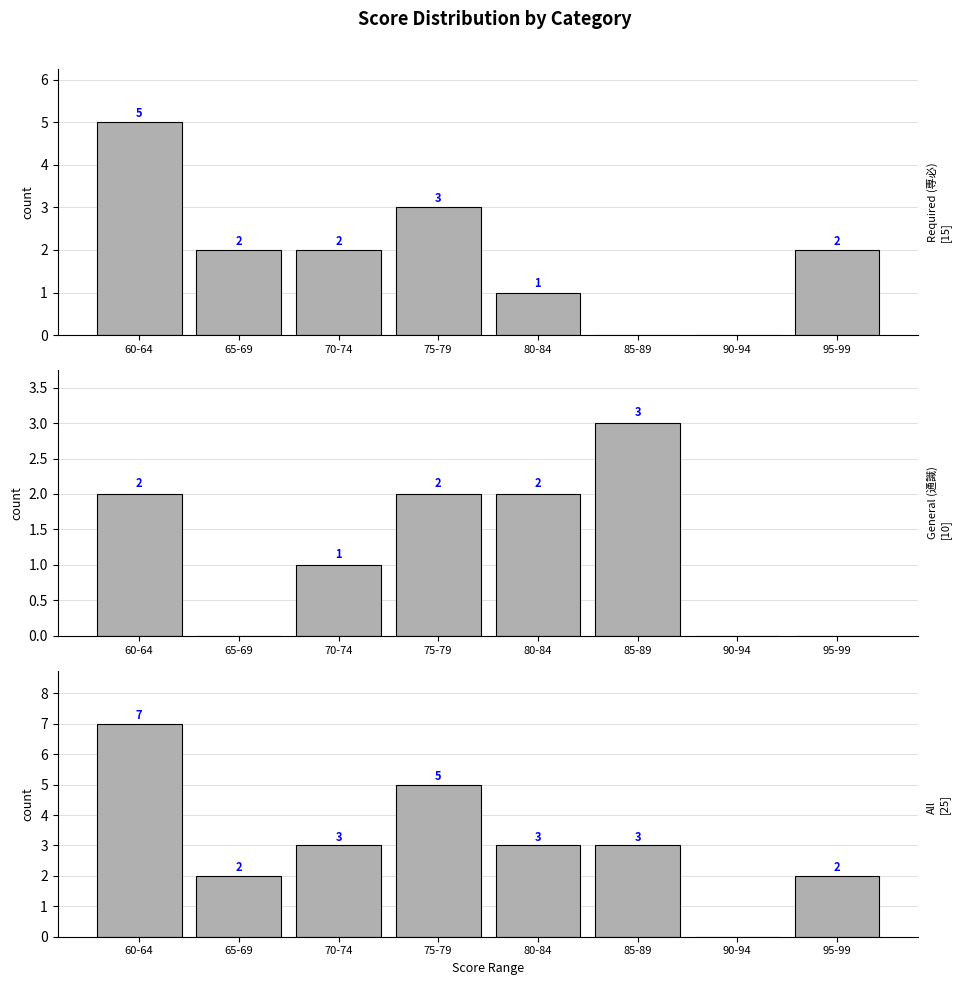

What is the label of the 4th bar from the left?

75-79